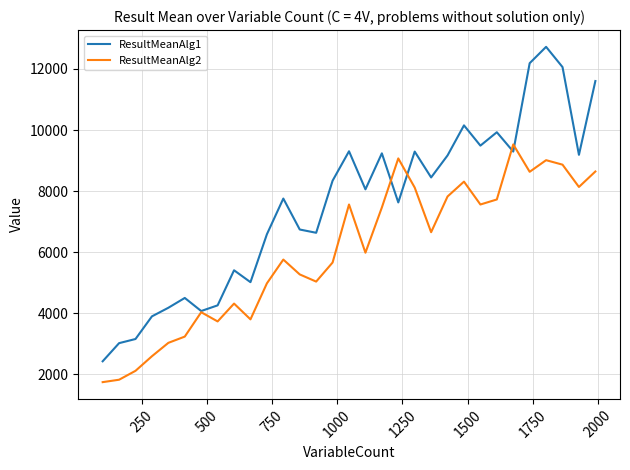

What is the highest value of the ResultMeanAlg2 series?

9527